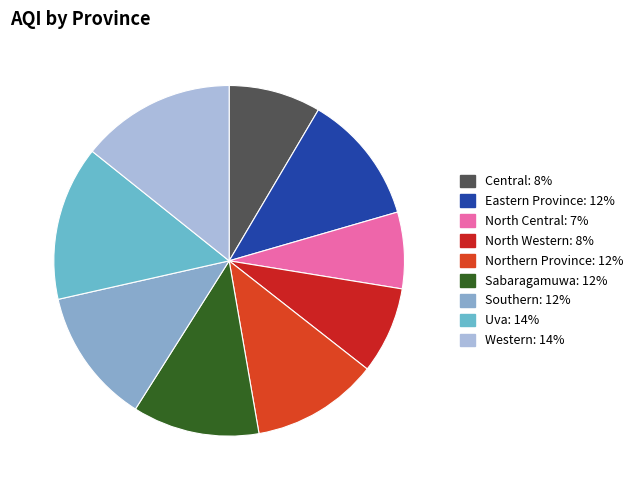

Approximately how many times larger is the value at North Western compared to Eastern Province?

0.7